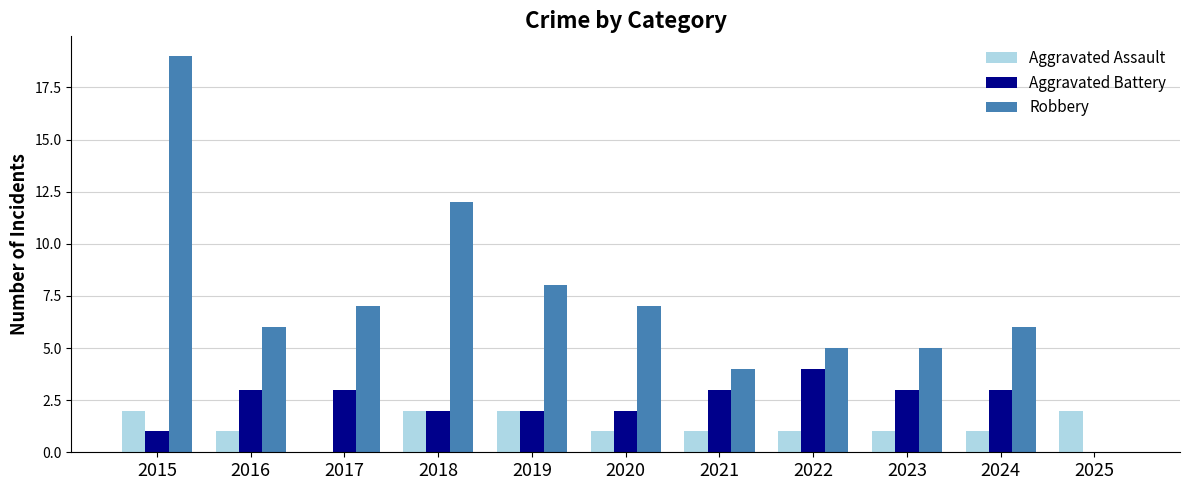

Reading right to left, extract all data points from this chart.

Aggravated Assault: 2025=2	2024=1	2023=1	2022=1	2021=1	2020=1	2019=2	2018=2	2017=0	2016=1	2015=2
Aggravated Battery: 2025=0	2024=3	2023=3	2022=4	2021=3	2020=2	2019=2	2018=2	2017=3	2016=3	2015=1
Robbery: 2025=0	2024=6	2023=5	2022=5	2021=4	2020=7	2019=8	2018=12	2017=7	2016=6	2015=19